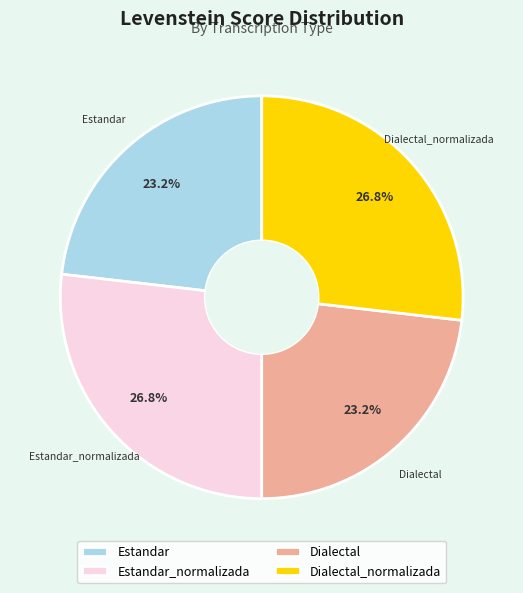

What percentage is the Estandar_normalizada slice, to the nearest percent?

27%